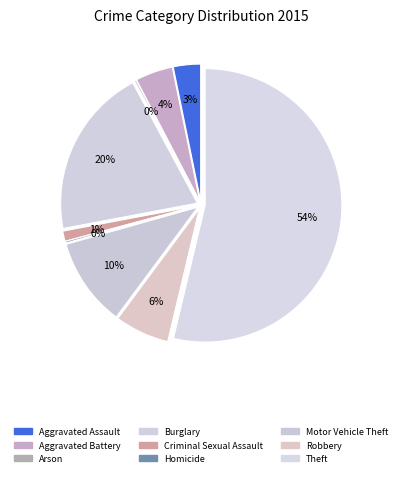

To the nearest percent, what is the average slice percentage?

11%